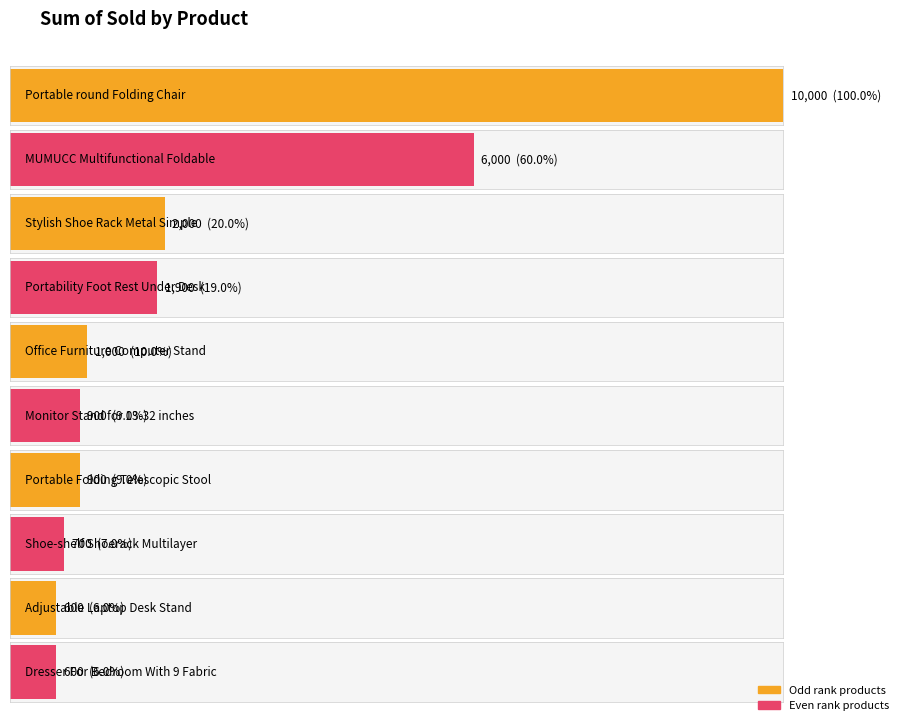

Reading right to left, extract all data points from this chart.

600	600	700	900	900	1000	1900	2000	6000	10000